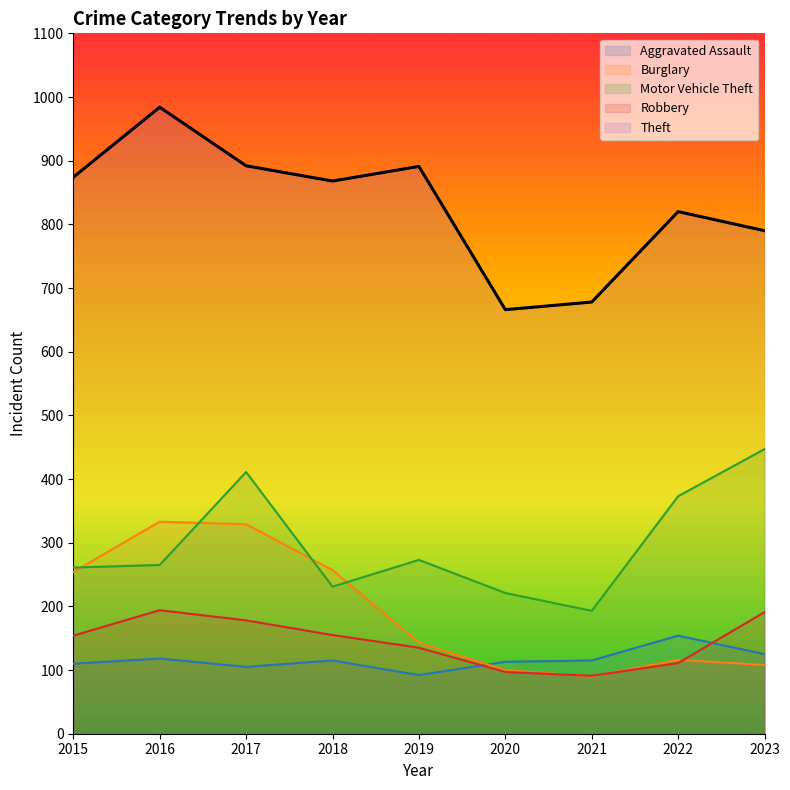

Reading left to right, what are all the values shown in this chart?

Aggravated Assault: 2015=110	2016=118	2017=105	2018=115	2019=92	2020=113	2021=115	2022=154	2023=125
Burglary: 2015=254	2016=333	2017=329	2018=257	2019=143	2020=100	2021=90	2022=116	2023=108
Motor Vehicle Theft: 2015=261	2016=265	2017=411	2018=231	2019=273	2020=221	2021=193	2022=373	2023=447
Robbery: 2015=154	2016=194	2017=178	2018=155	2019=135	2020=97	2021=91	2022=111	2023=191
Theft: 2015=874	2016=984	2017=892	2018=868	2019=891	2020=666	2021=678	2022=820	2023=790